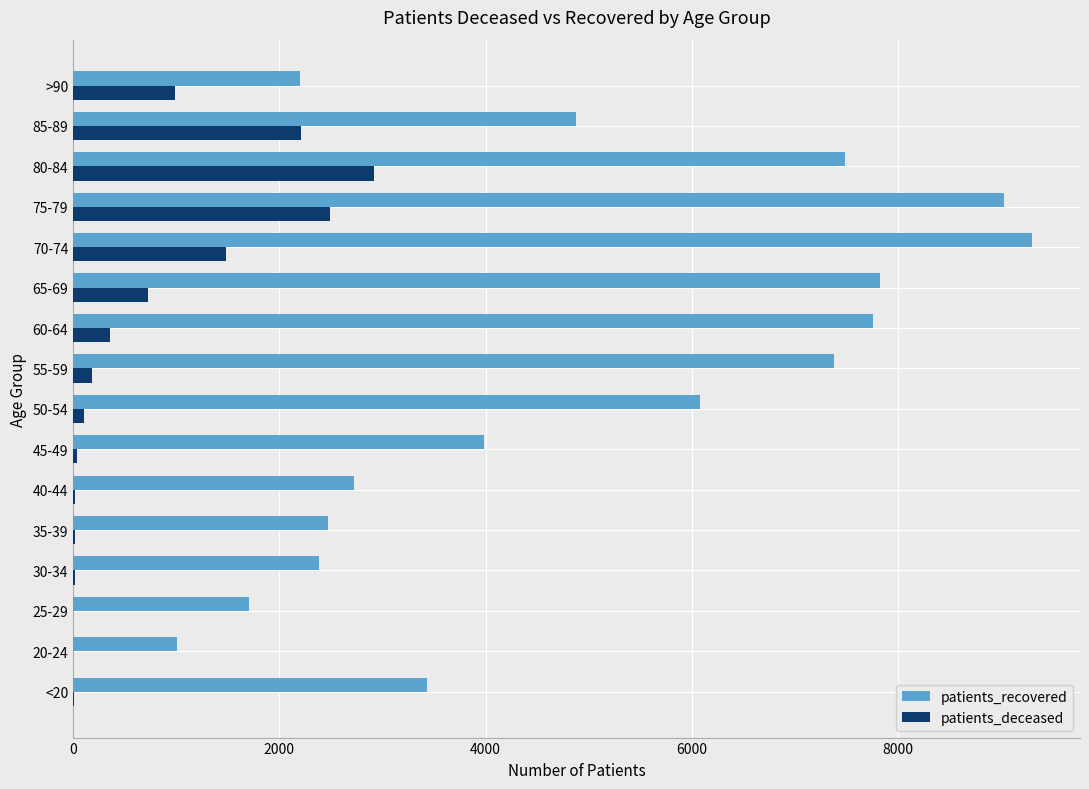

Which series has the widest spread of values?

patients_recovered